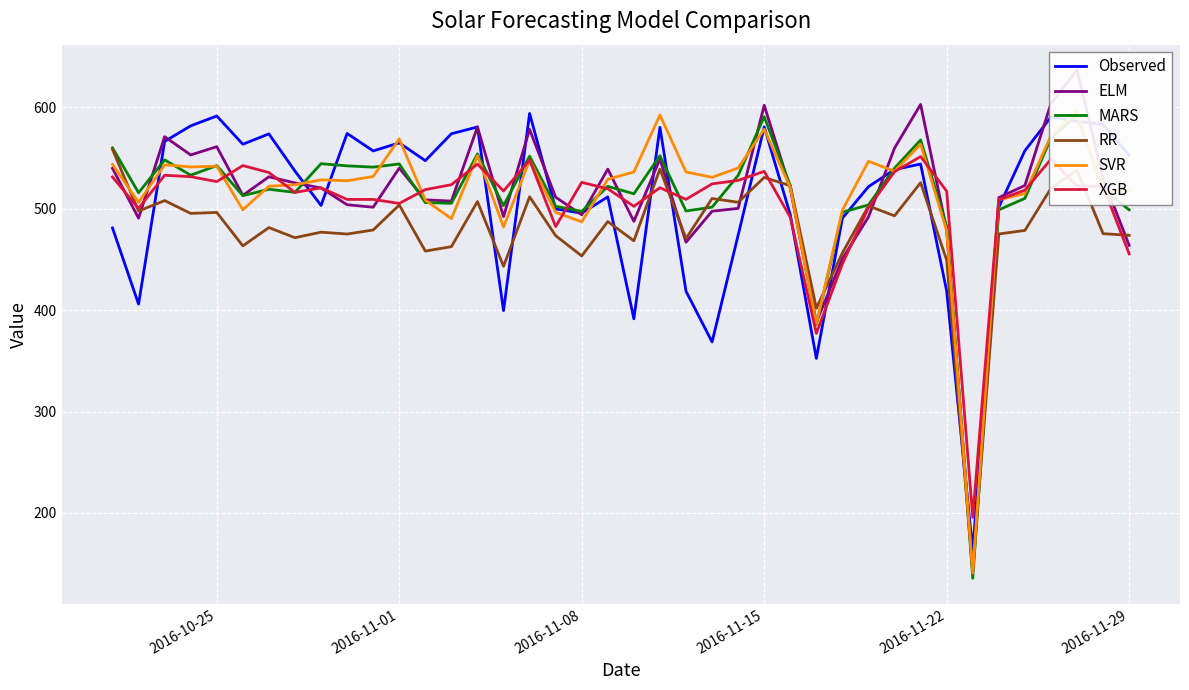

What is the difference between the second highest and minimum values in the MARS series?

455.2